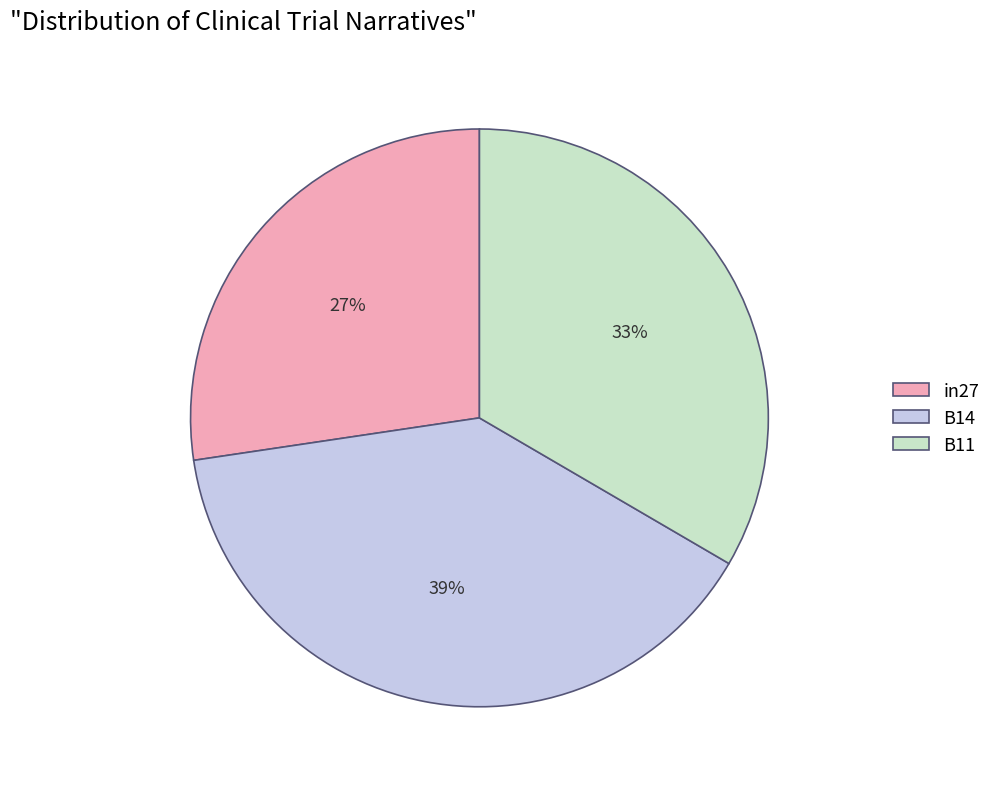

Is it true that B11 is 33% of the pie?

True